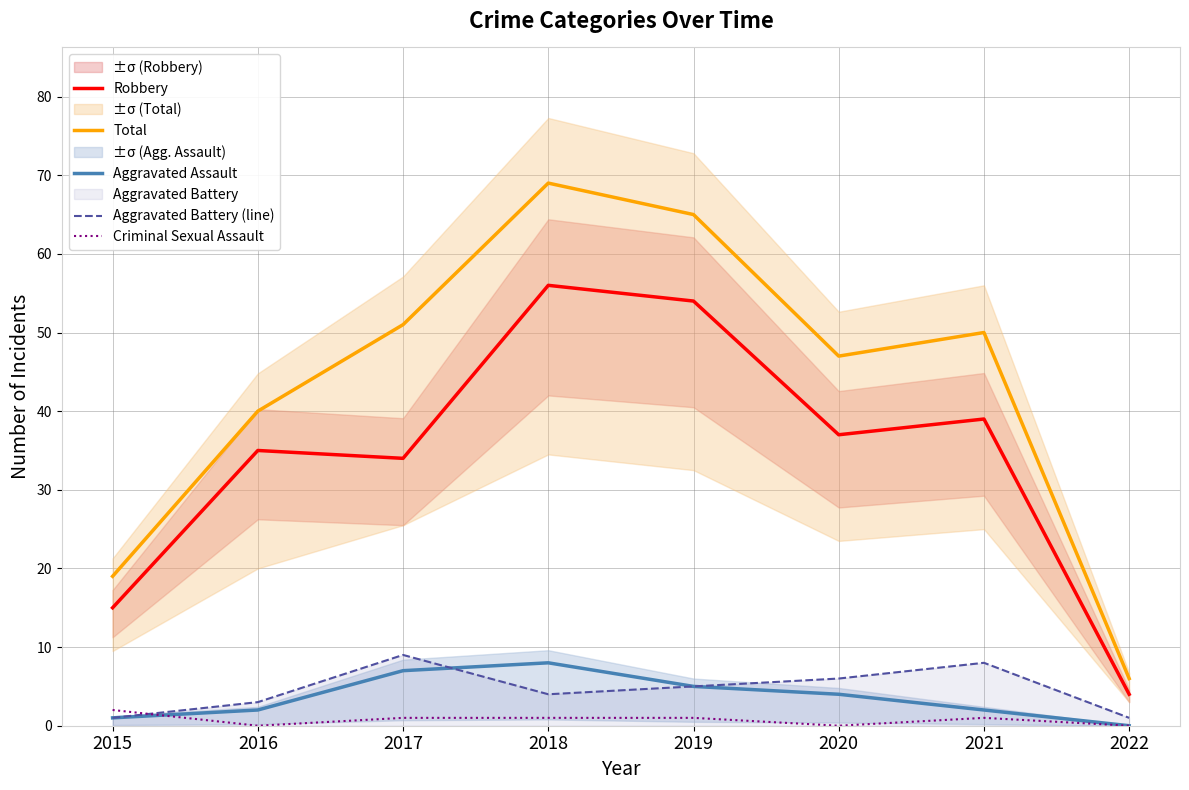

What is the sum of the Robbery values at 2021 and 2015?

54